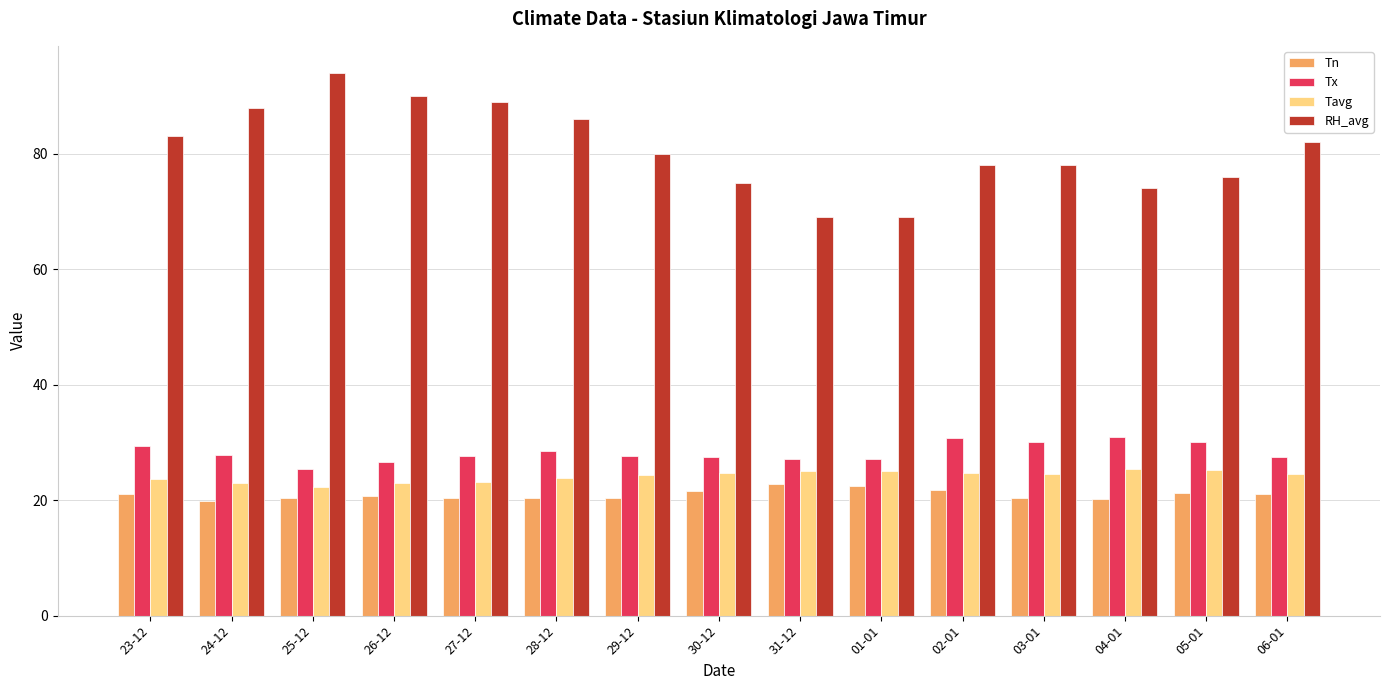

What are all the series names shown in the legend?

Tn, Tx, Tavg, RH_avg